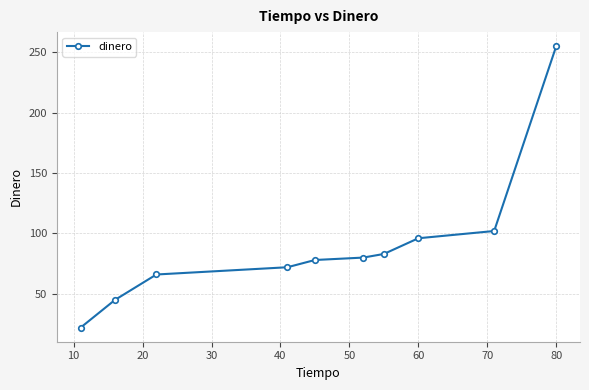

What is the greatest value displayed?

255